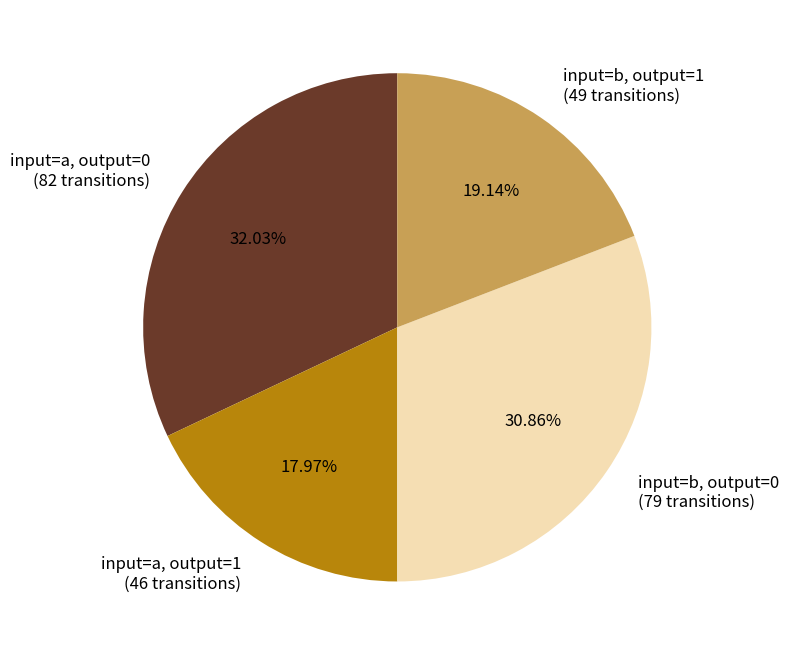

Which has a higher value, input=b, output=1 (49 transitions) or input=a, output=1 (46 transitions)?

input=b, output=1 (49 transitions)